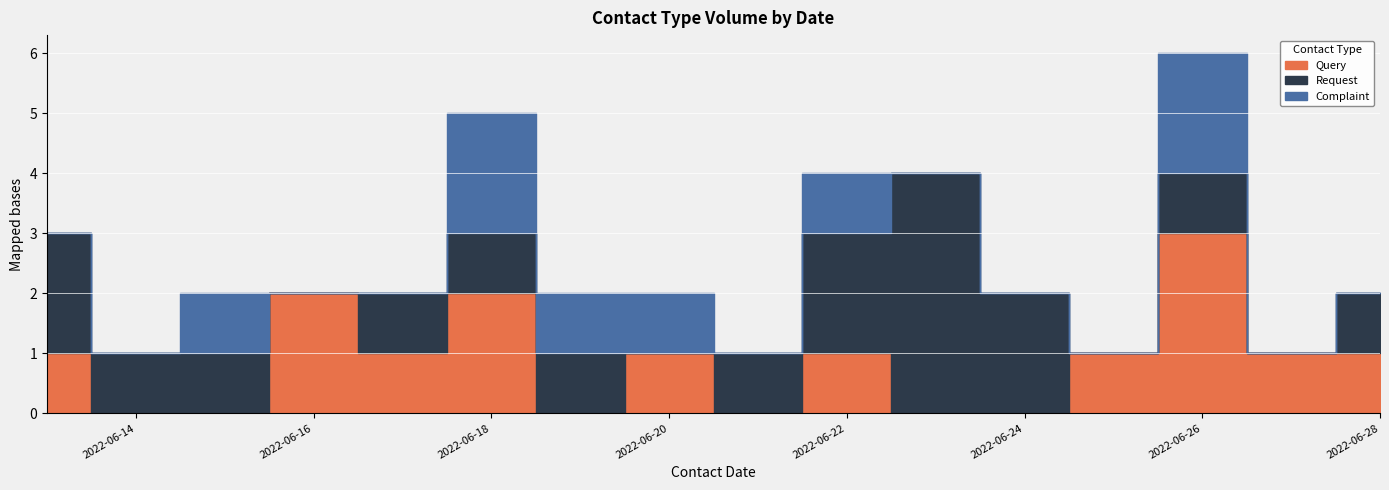

At which label does Complaint reach its minimum?

2022-06-14